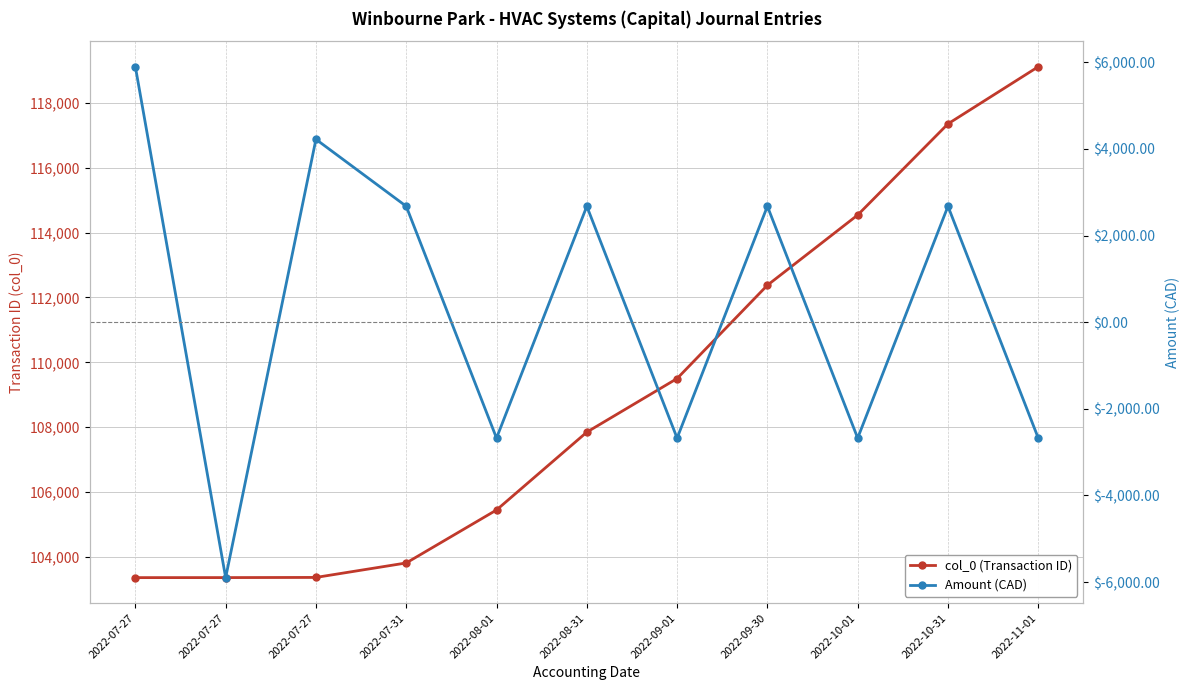

Reading right to left, transcribe all the data shown in this chart.

col_0 (Transaction ID): 119113.0	117352.0	114542.0	112377.0	109501.0	107848.0	105448.0	103815.0	103369.0	103364.0	103363.0
Amount (CAD): -2675.5	2675.5	-2675.5	2675.5	-2675.5	2675.5	-2675.5	2675.5	4220.9	-5896.4	5896.4